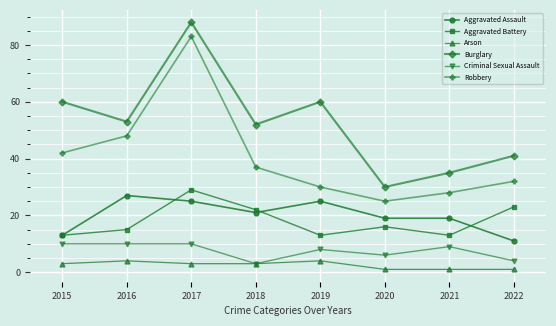

What is the minimum value for Robbery?

25